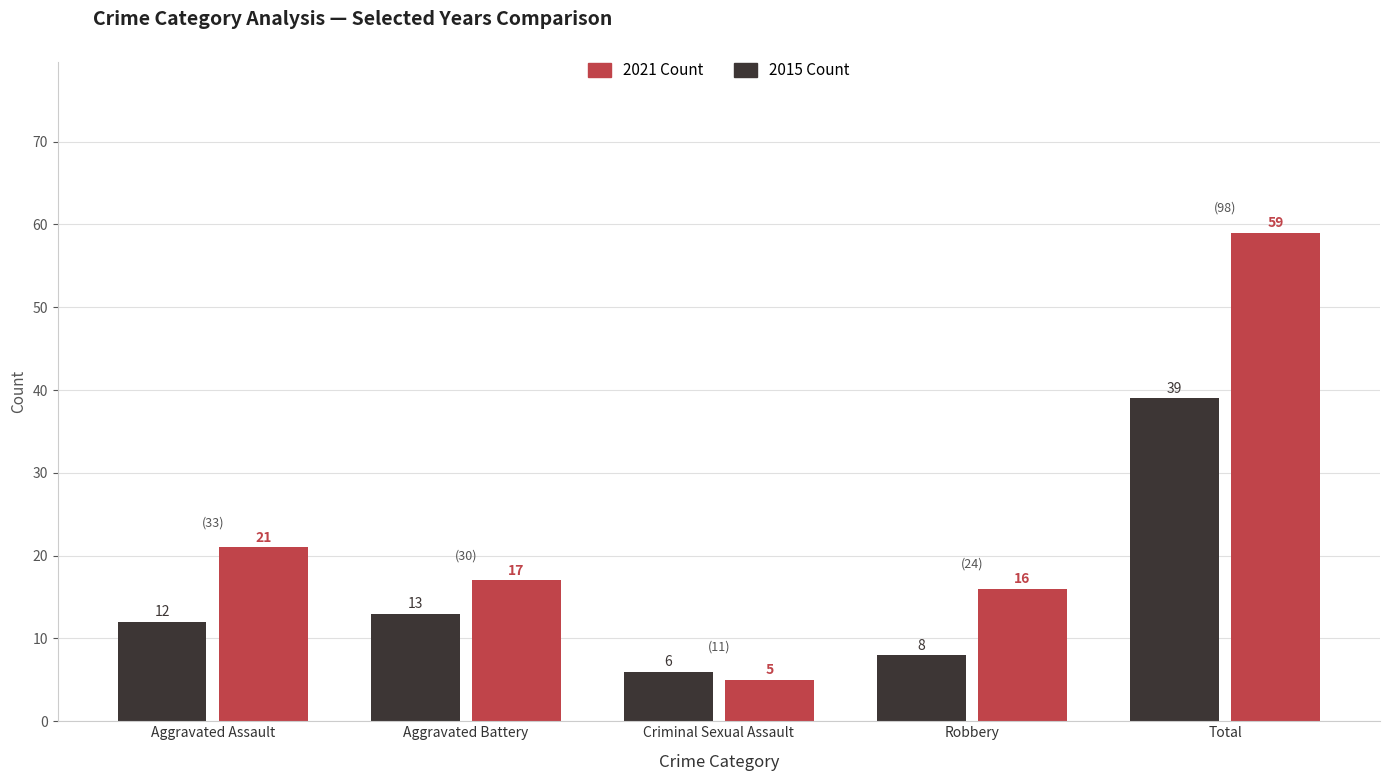

Which series changed the most between Aggravated Assault and Aggravated Battery?

2021 Count